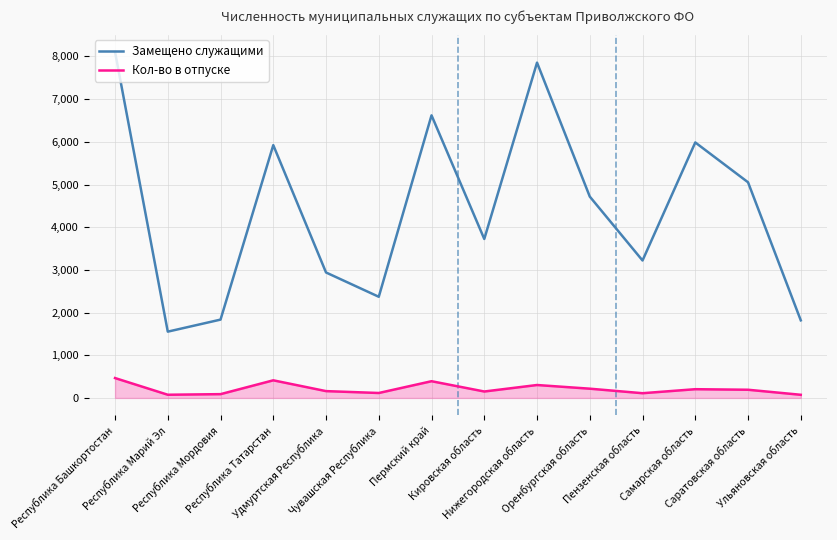

Between Республика Татарстан and Пермский край, which series saw the biggest shift?

Замещено служащими